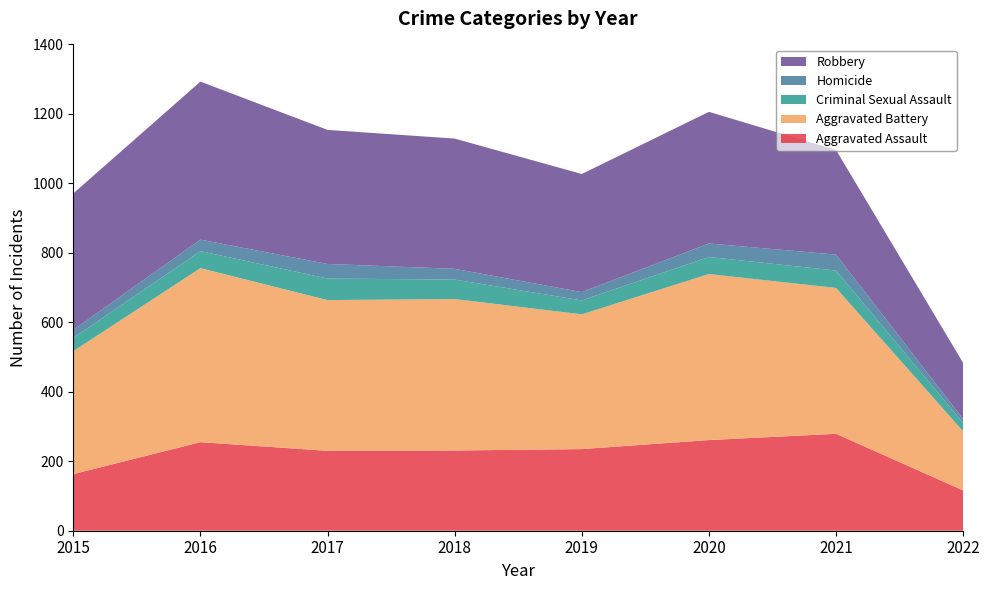

Reading left to right, list all the values displayed in this chart.

Aggravated Assault: 163	255	230	231	235	261	279	116
Aggravated Battery: 354	501	434	436	388	478	420	170
Criminal Sexual Assault: 38	49	62	56	40	49	50	24
Homicide: 23	33	42	31	24	39	46	11
Robbery: 393	455	386	375	340	379	301	162